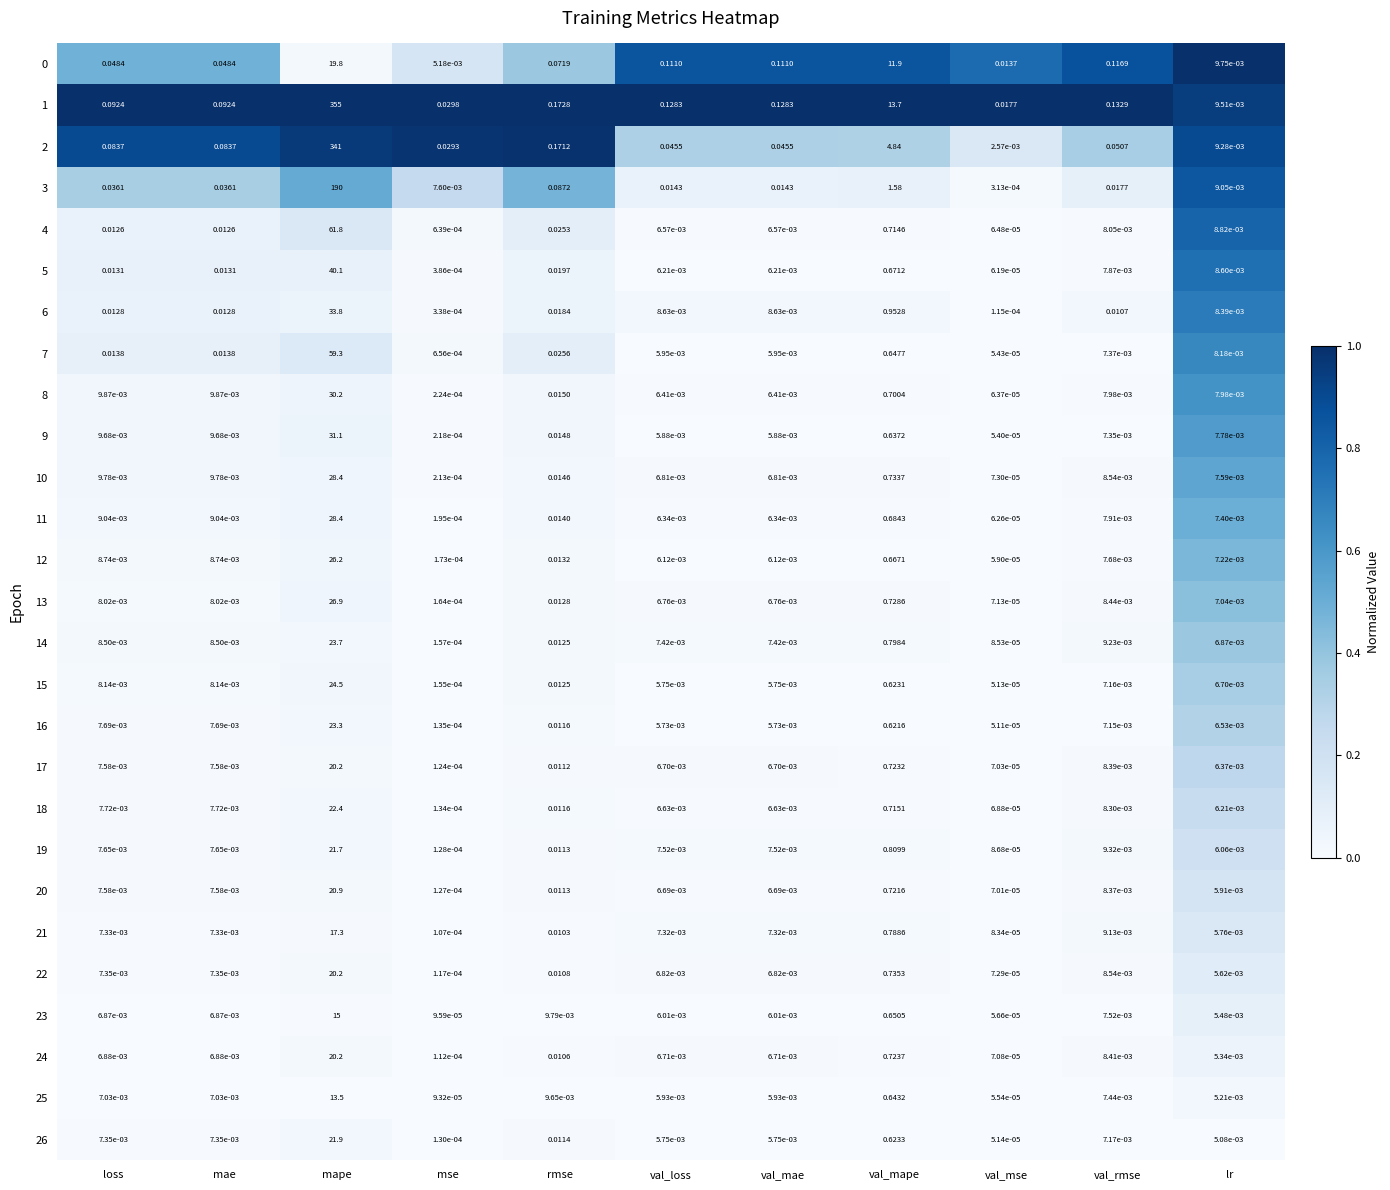

Is the value of 12 at rmse greater than the value of 5 at loss?

Yes